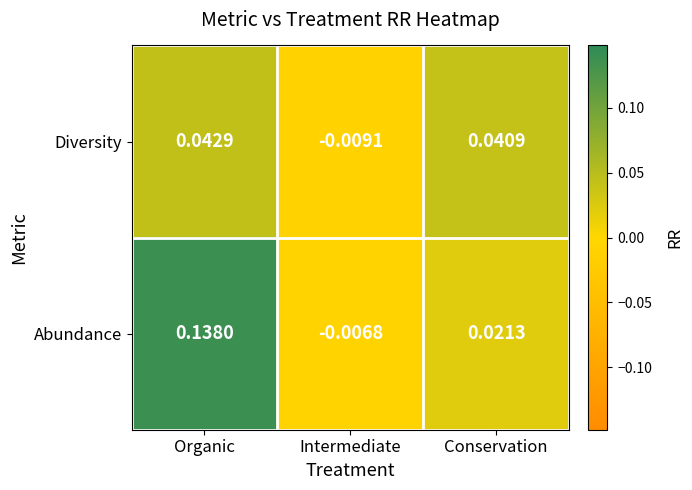

At how many categories does at least one series exceed 0?

2